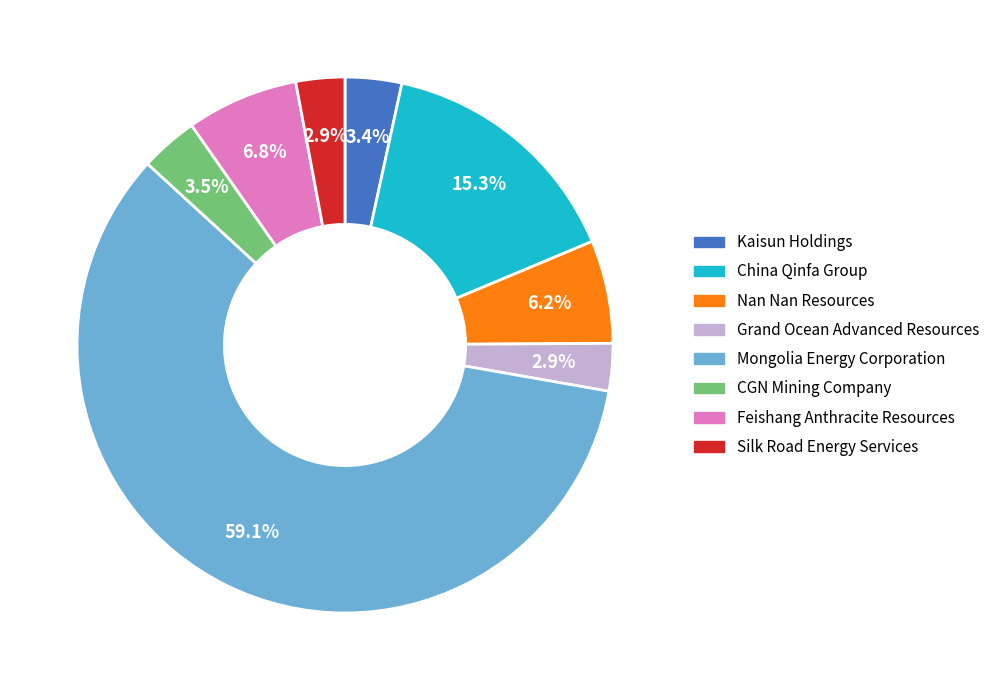

Is there a majority slice in this chart?

Yes